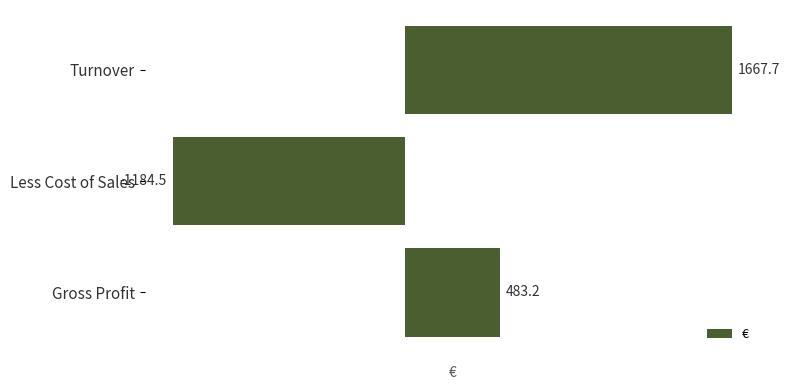

Reading top to bottom, what are all the values shown in this chart?

Turnover=1667.7	Less Cost of Sales=-1184.5	Gross Profit=483.2